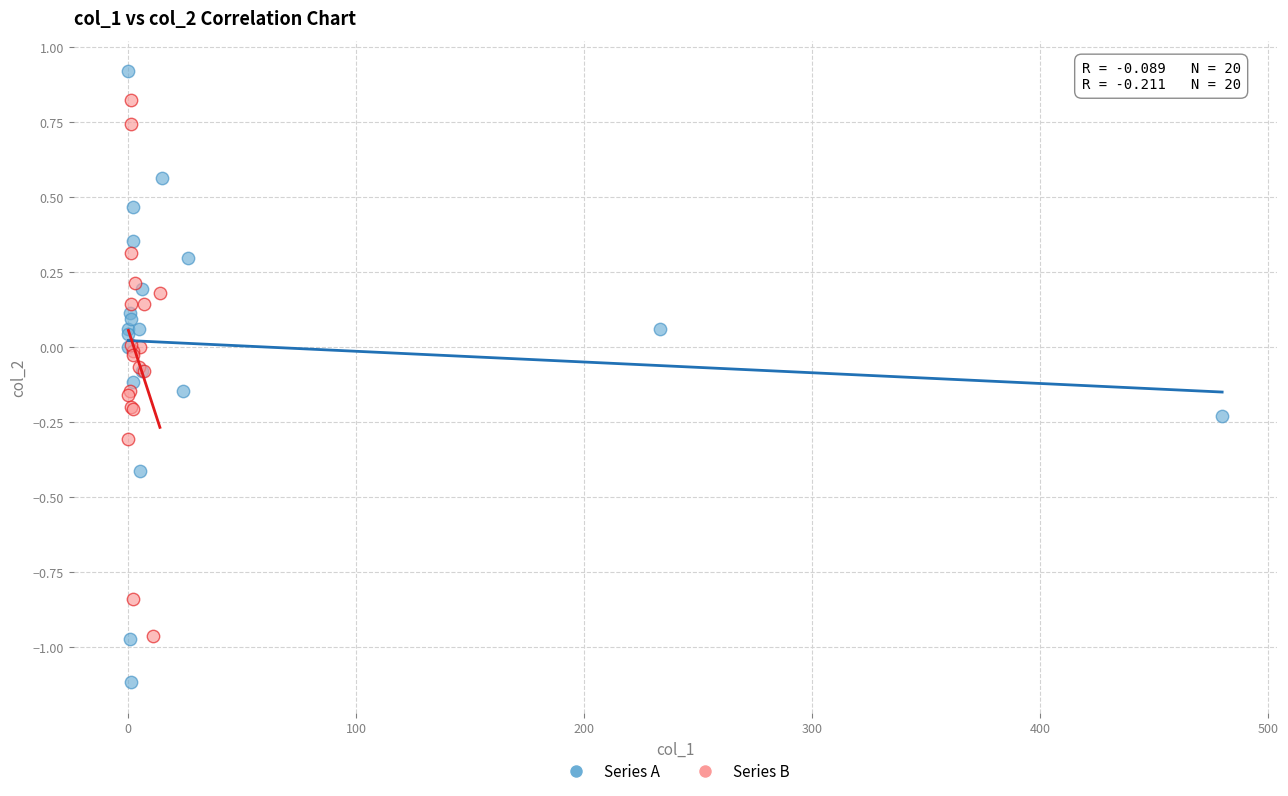

Which series reaches the minimum Y coordinate?

Series A